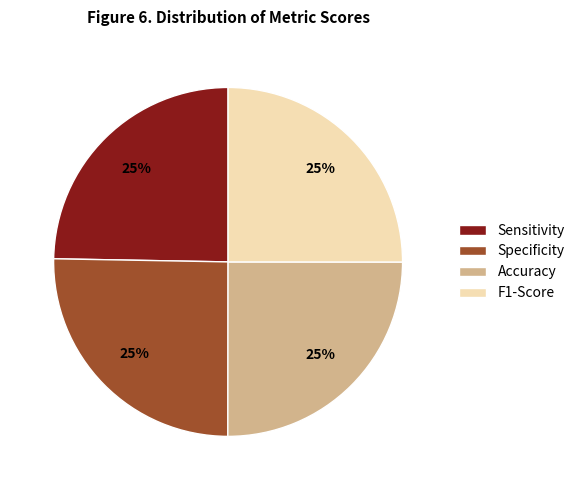

How many slices are in this pie chart?

4